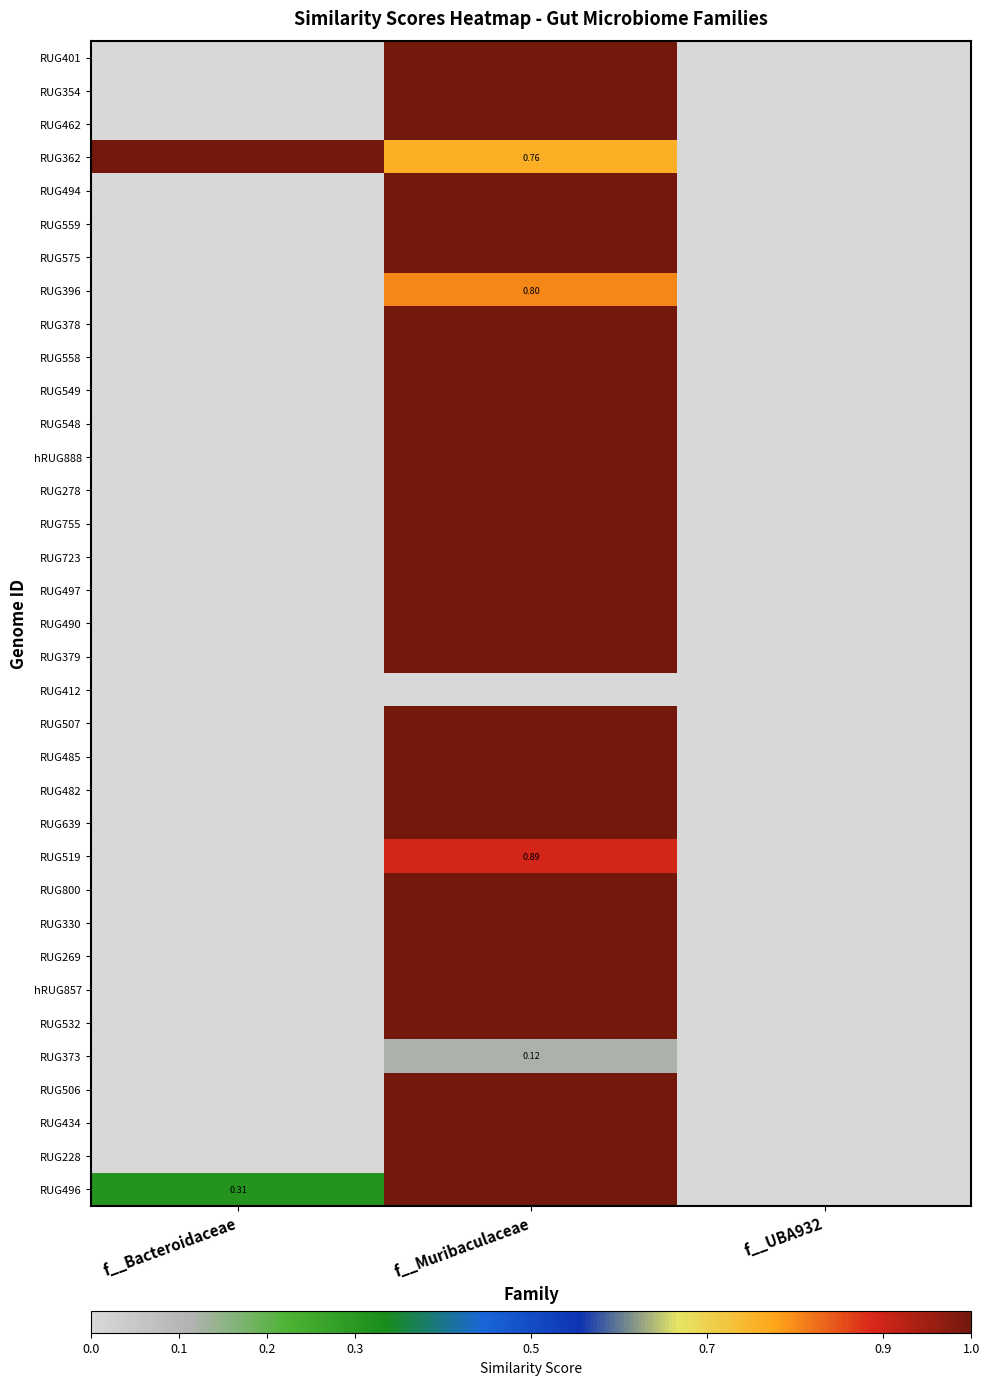

At how many categories does at least one series exceed 0?

2